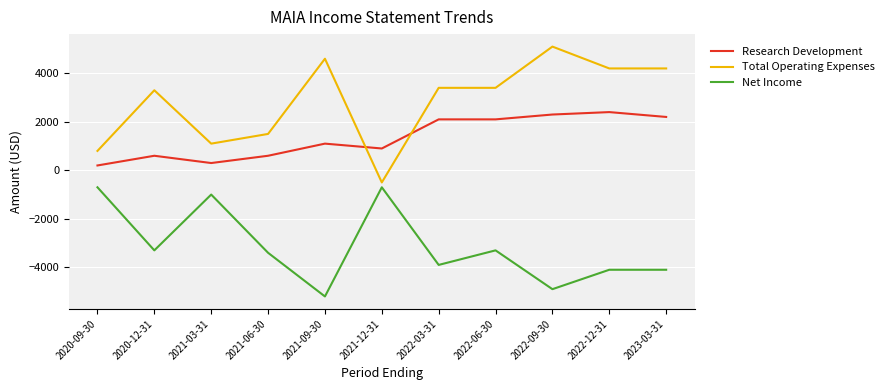

What is the sum of all Research Development values?

14800